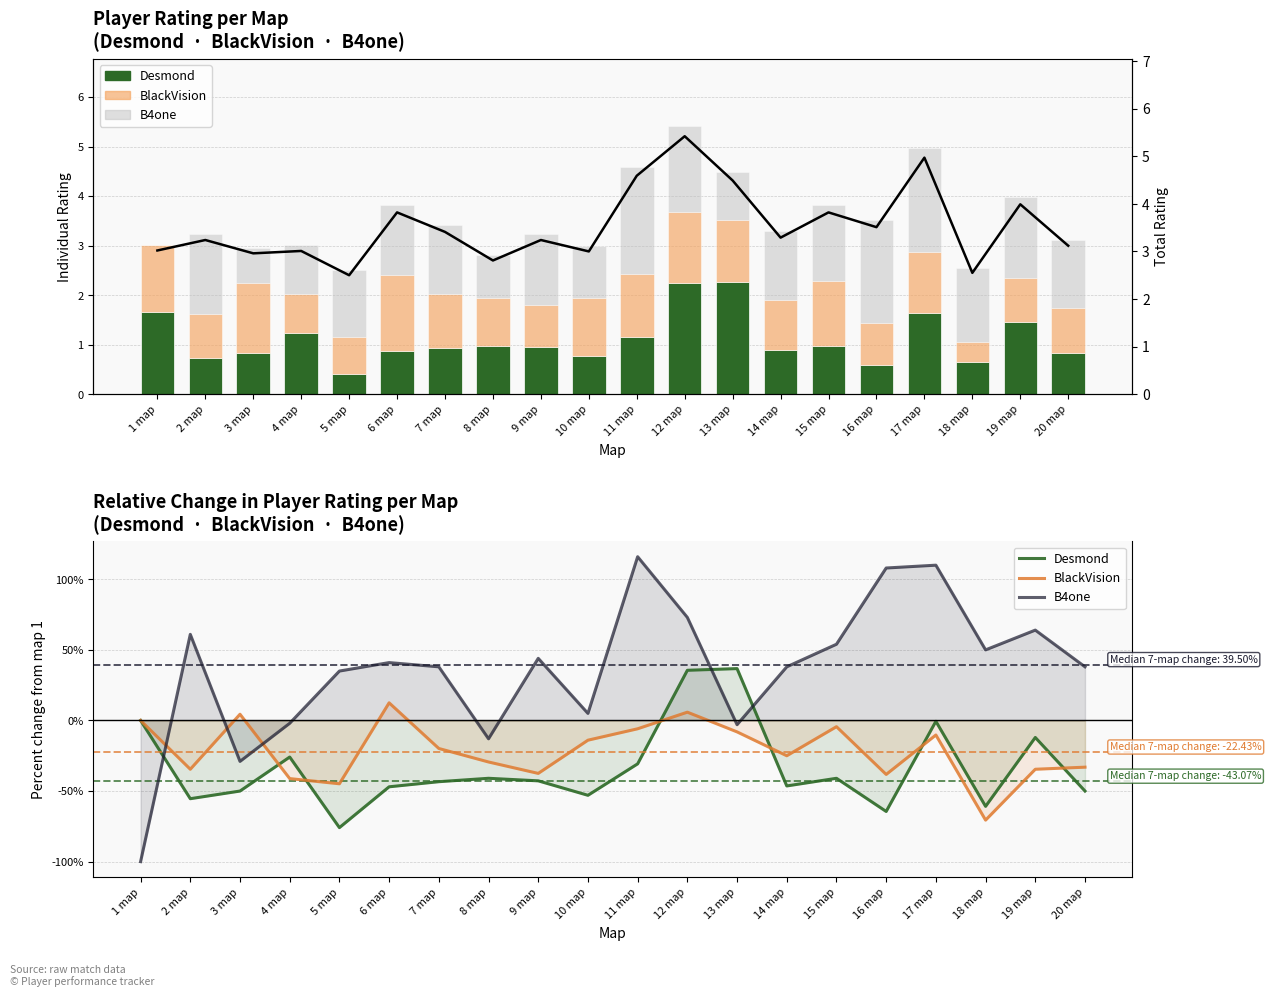

At which category is the sum across all series the highest?

12 map